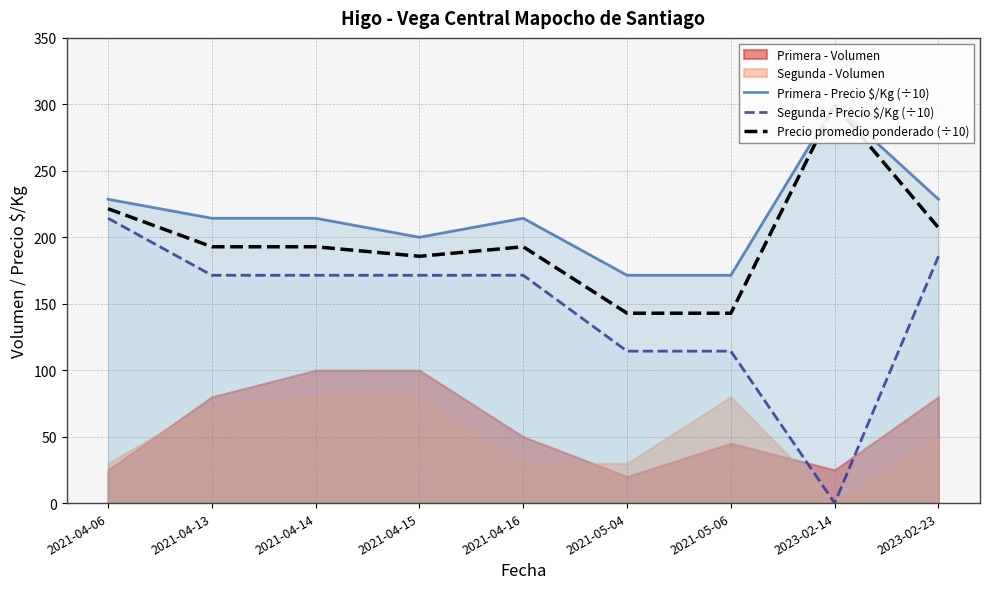

What is the difference between the Primera - Precio $/Kg (÷10) values at 2021-04-16 and 2023-02-23?

14.3